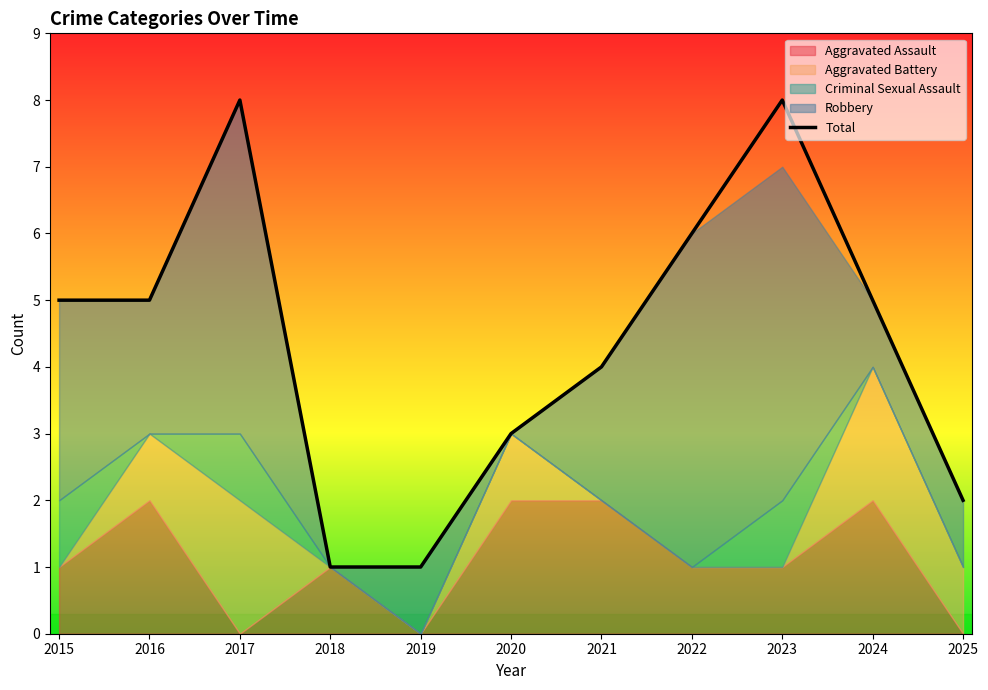

Which label corresponds to the largest value in the chart?

2017